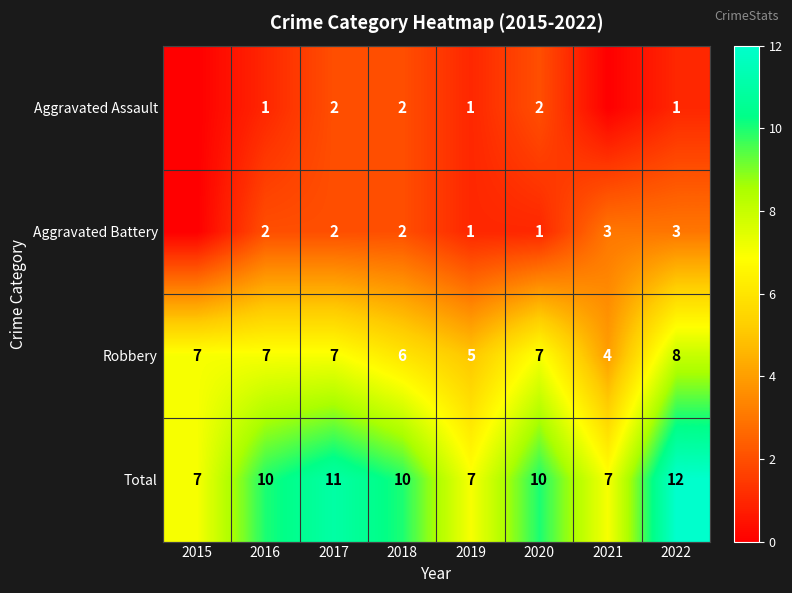

At which category is the sum across all series the highest?

2022